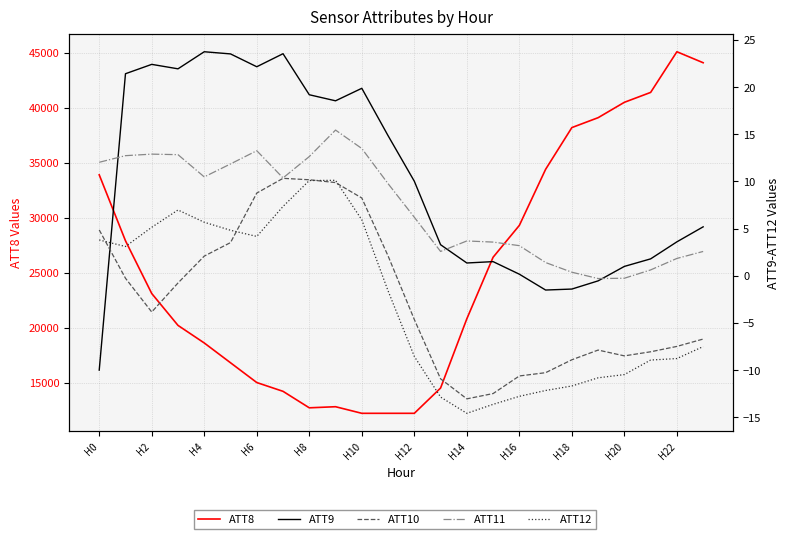

True or false: ATT10 and ATT11 cross at least once.

False